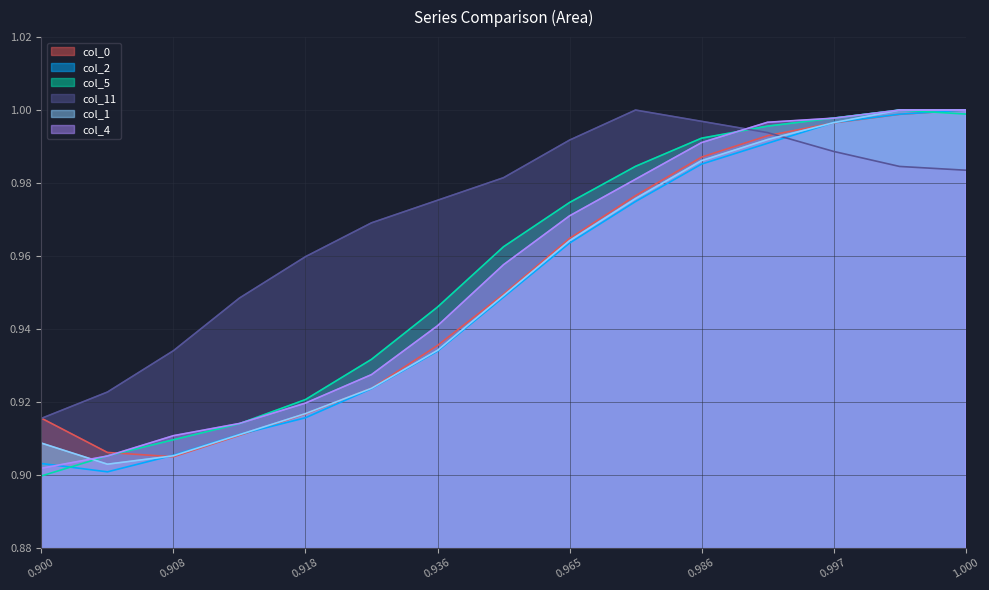

Count the number of data series in this chart.

6